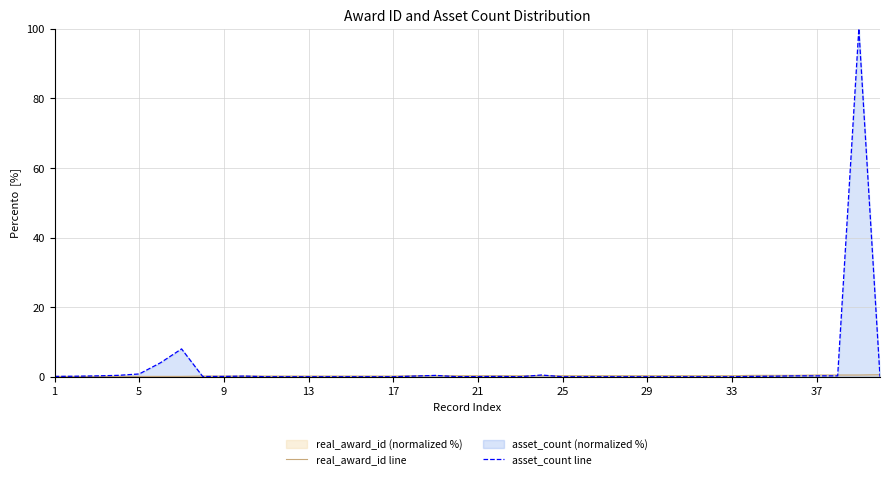

How many lines are shown in the chart?

2